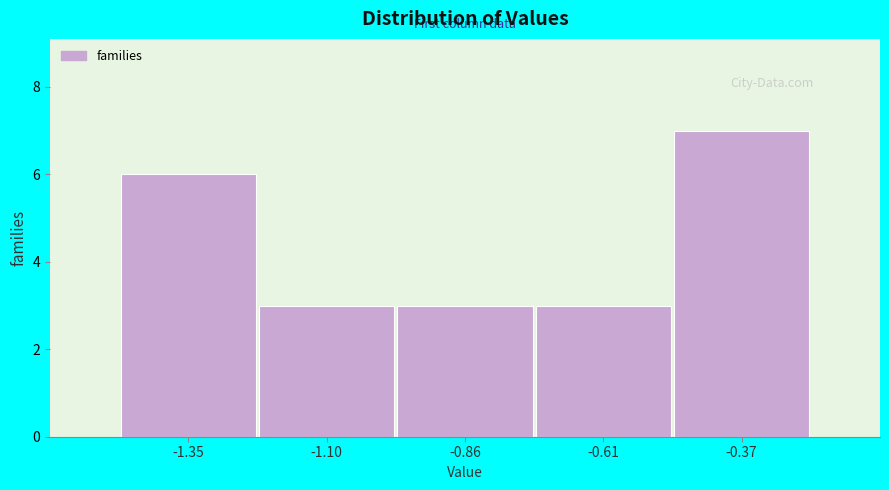

Reading left to right, what are all the values shown in this chart?

-1.35=6	-1.10=3	-0.86=3	-0.61=3	-0.37=7